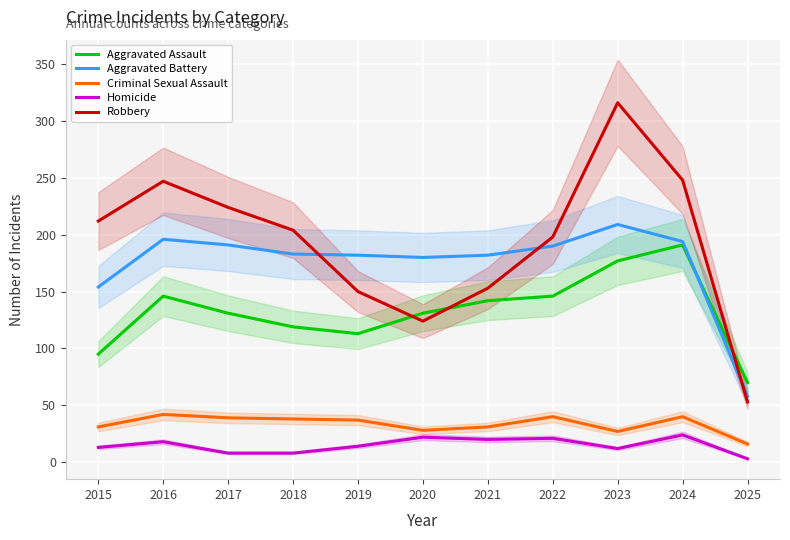

Rank the categories by Robbery value from lowest to highest.

2025, 2020, 2019, 2021, 2022, 2018, 2015, 2017, 2016, 2024, 2023